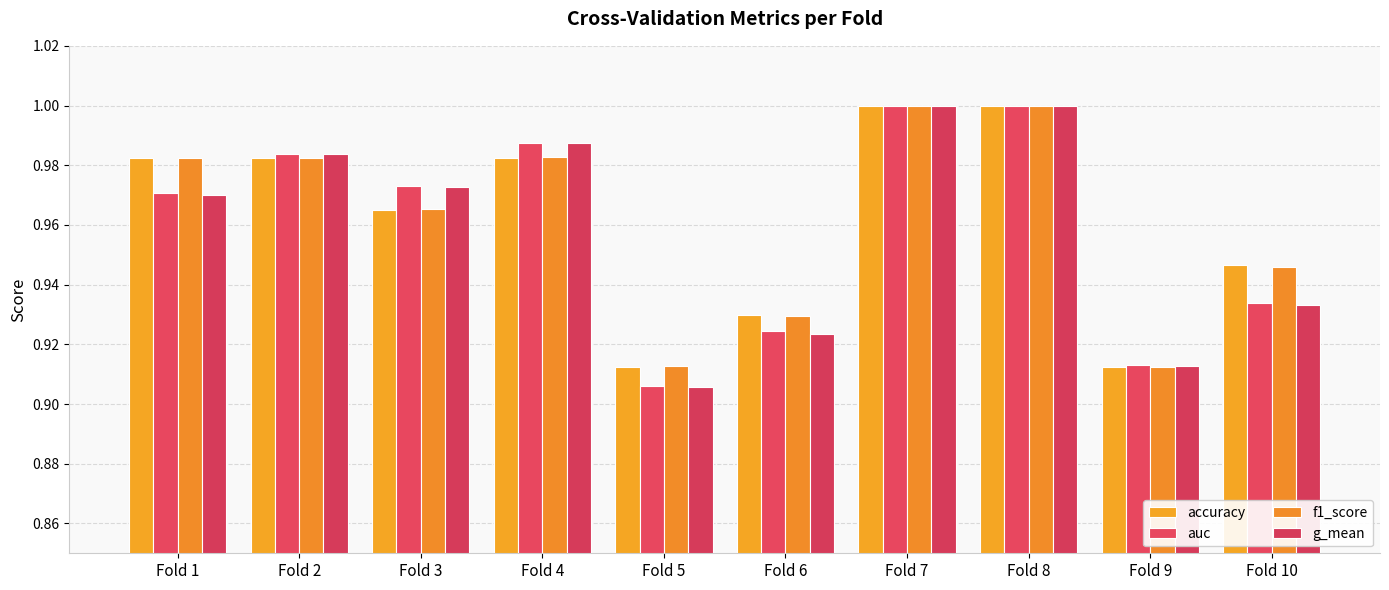

At which category does the chart reach its peak across all series?

Fold 7